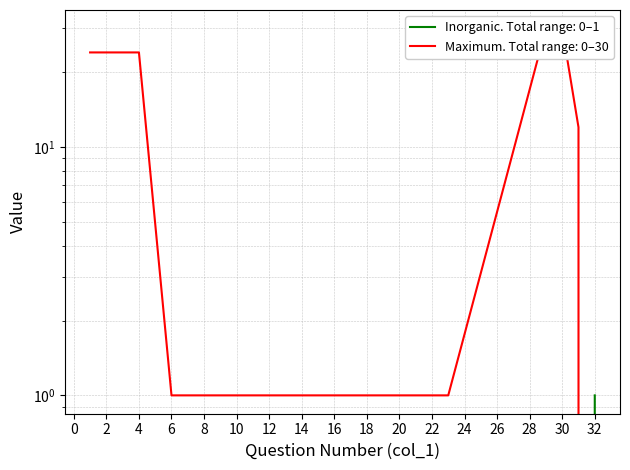

What is the sum of the Inorganic values at 10 and 32?

1